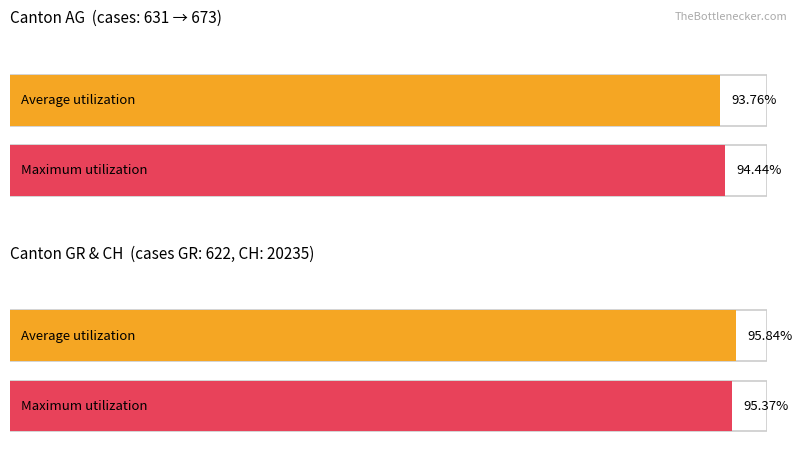

The value of Average utilization at GE is 43.2. True or false?

False